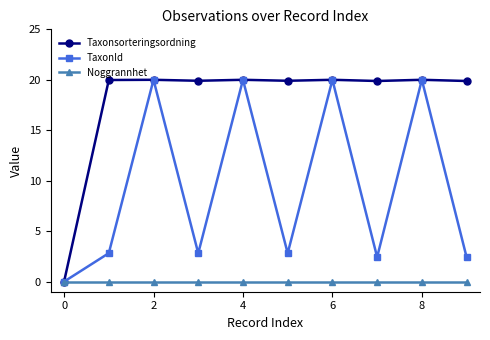

What is the difference between the second highest and second lowest values in the TaxonId series?

17.6